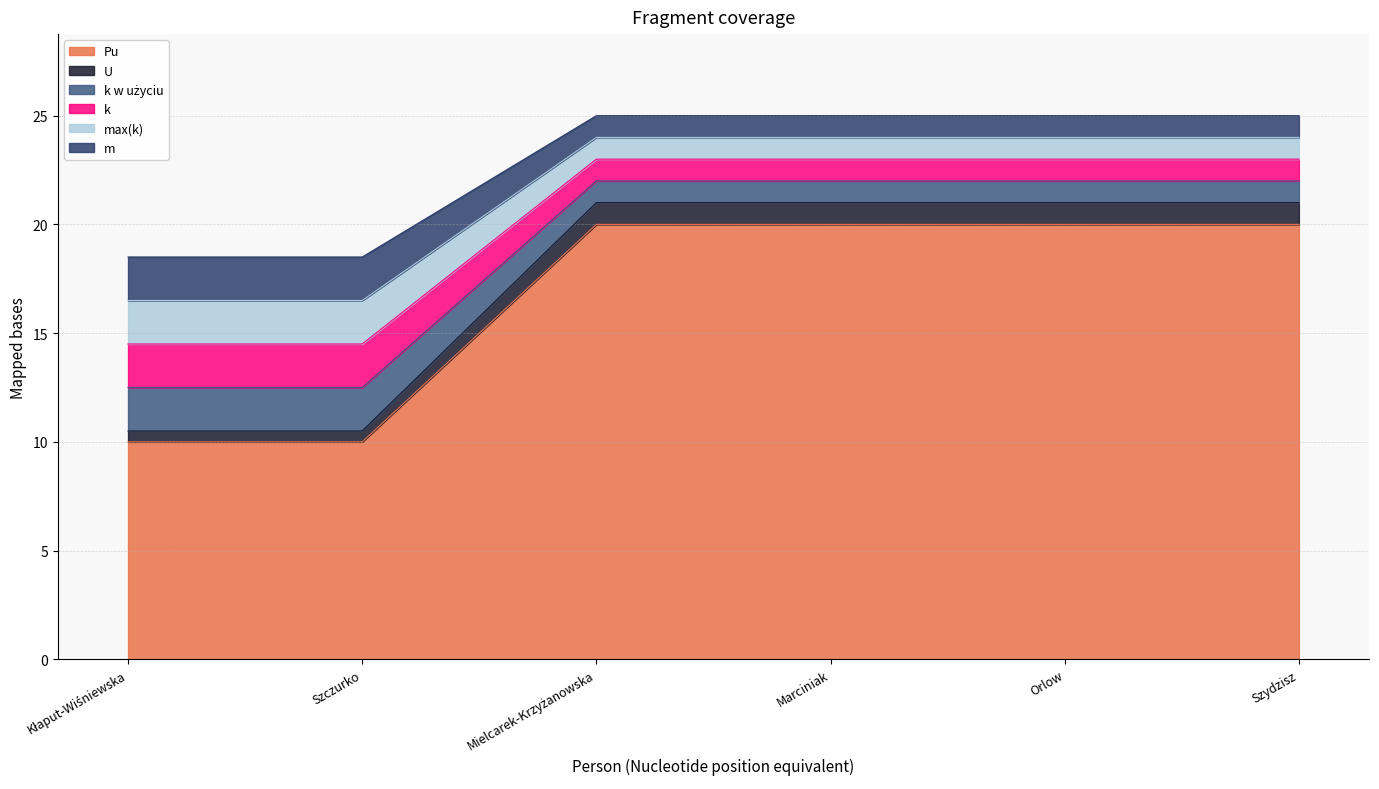

Which label corresponds to the largest value in the chart?

Mielcarek-Krzyżanowska